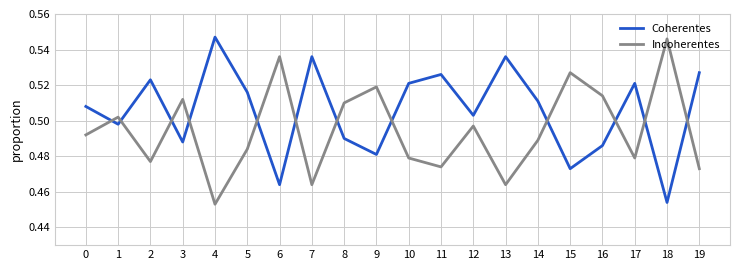

True or false: Incoherentes and Coherentes cross at least once.

True